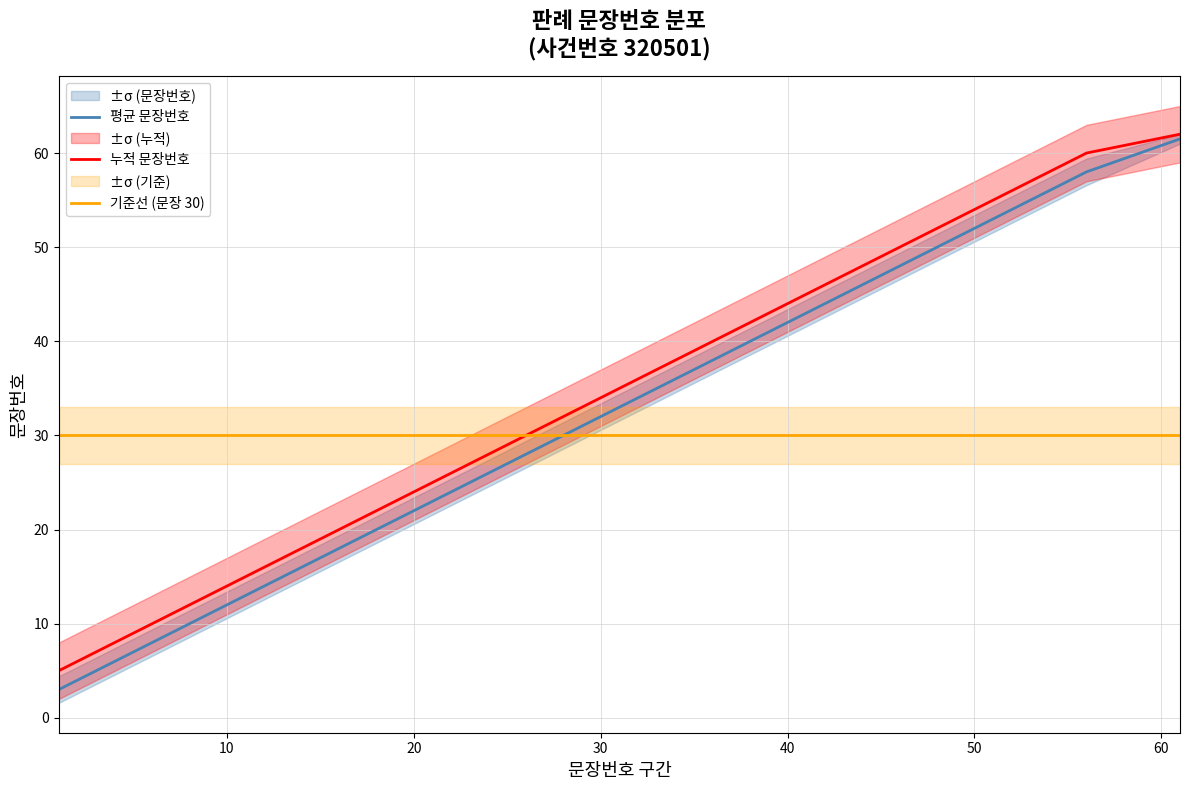

At how many categories does at least one series exceed 23?

13